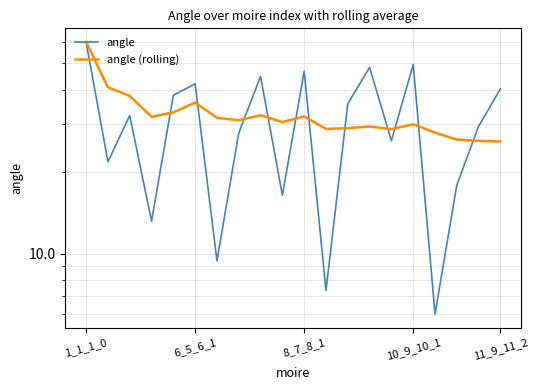

True or false: angle and angle (rolling) intersect in this chart.

True